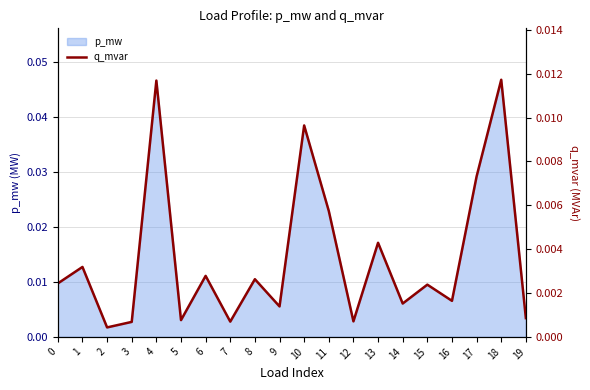

The chart shows a value of 0.0 at 1. True or false?

False